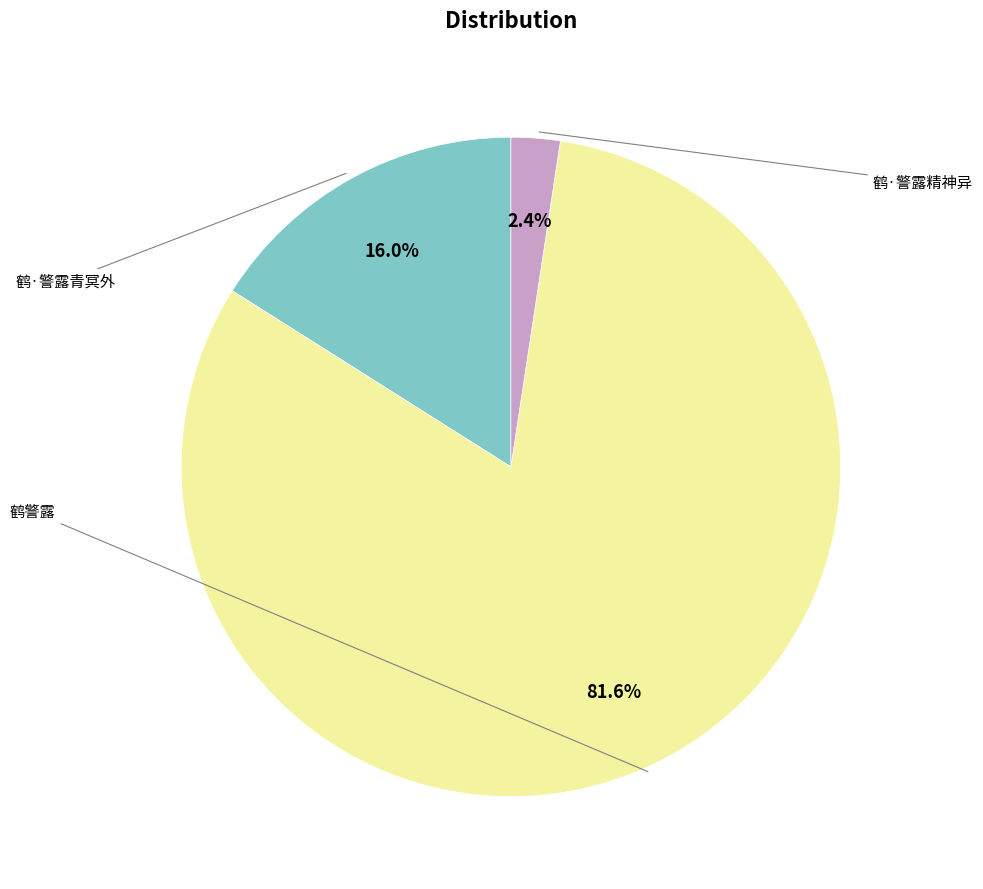

Is there any slice that represents more than half of the pie?

Yes